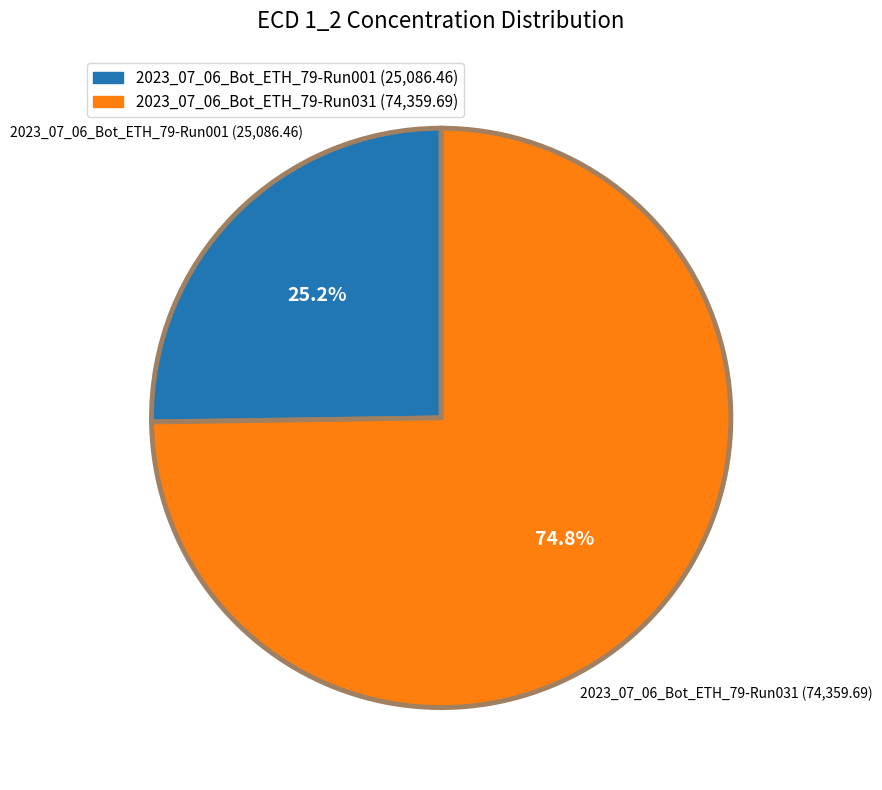

To the nearest percent, what is the difference between the largest and smallest slice percentages?

50%